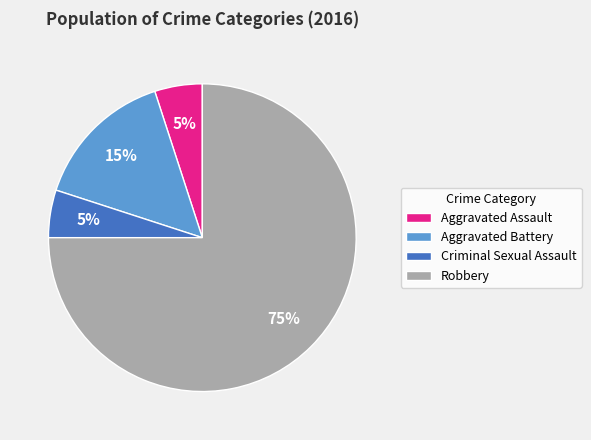

To the nearest percent, what percentage of the pie is Robbery?

75%